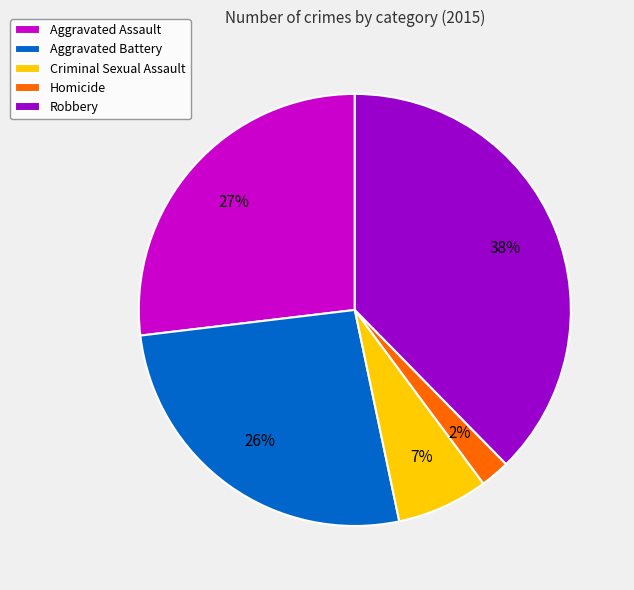

Does Homicide account for over 50% of the chart?

No